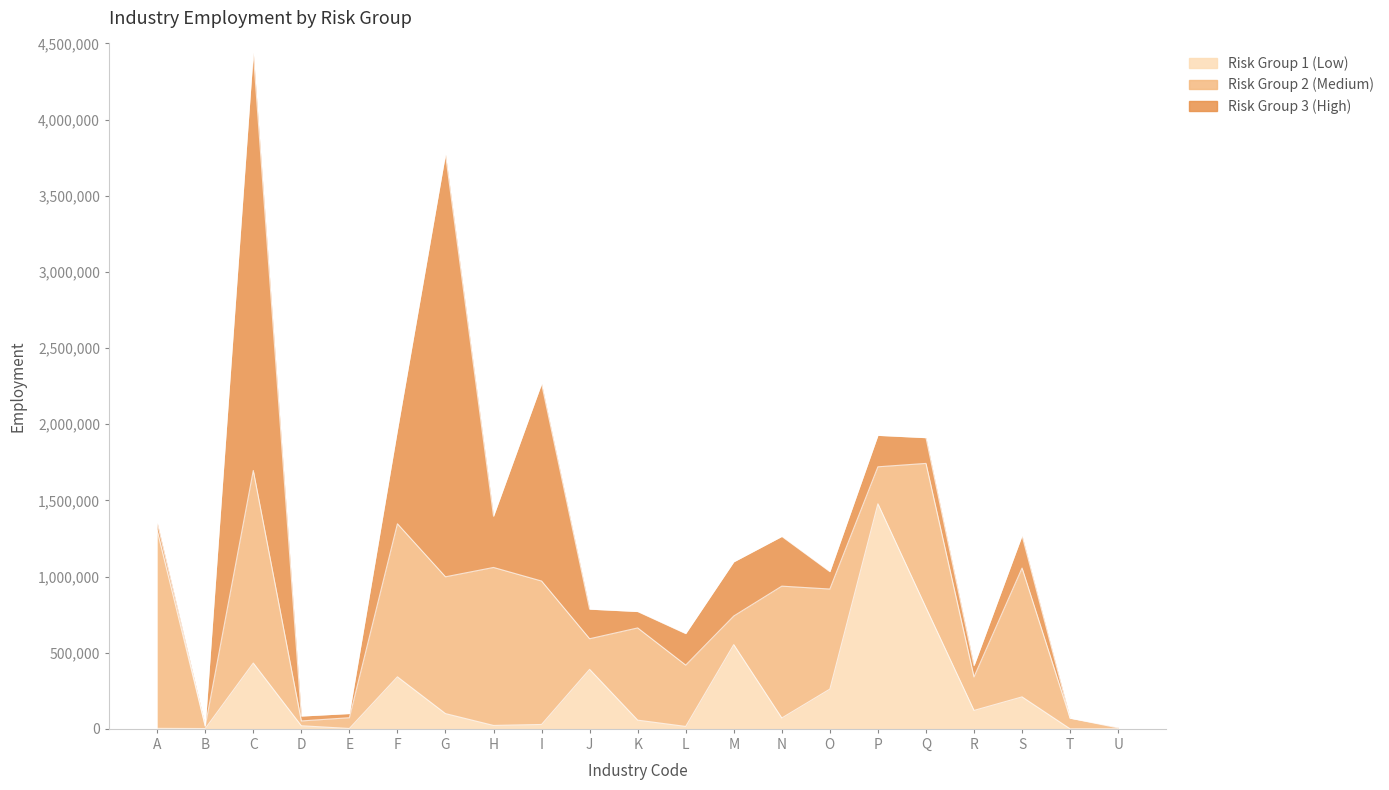

The Risk Group 1 (Low) series shows 2059.5 at B. True or false?

True